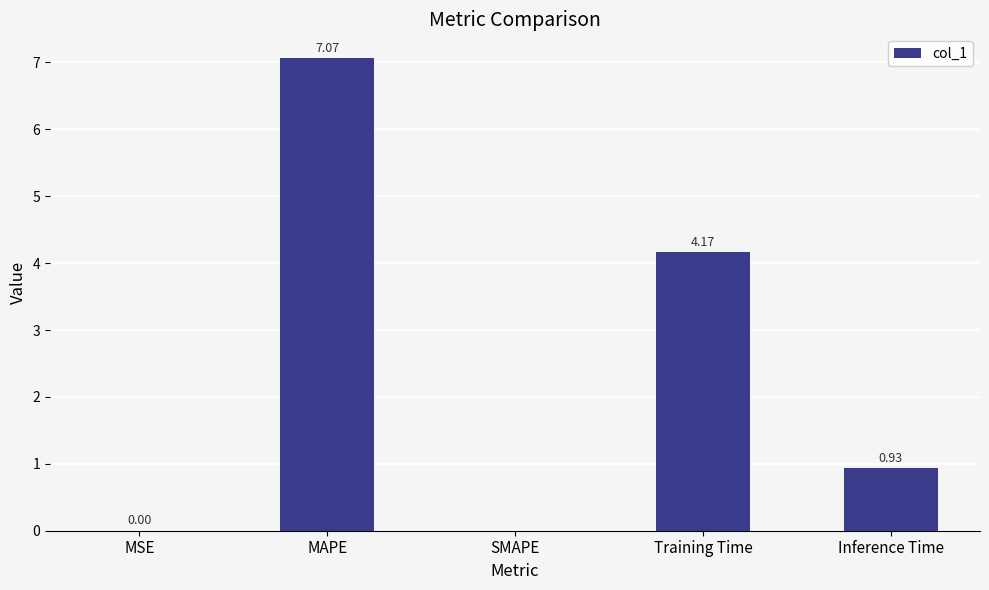

Which has a higher value, Inference Time or MAPE?

MAPE